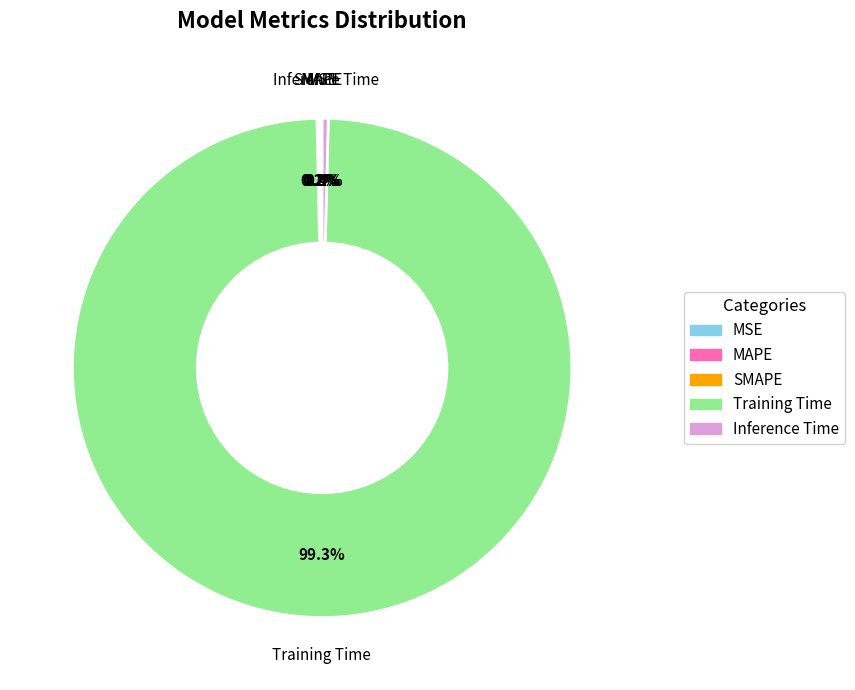

Which category has the biggest portion of the pie?

Training Time